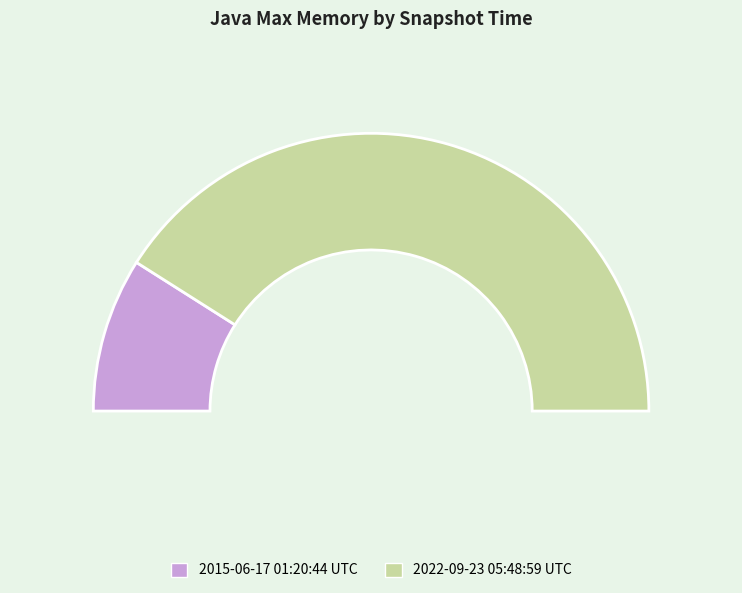

Does 2022-09-23 represent more than half of the total?

Yes